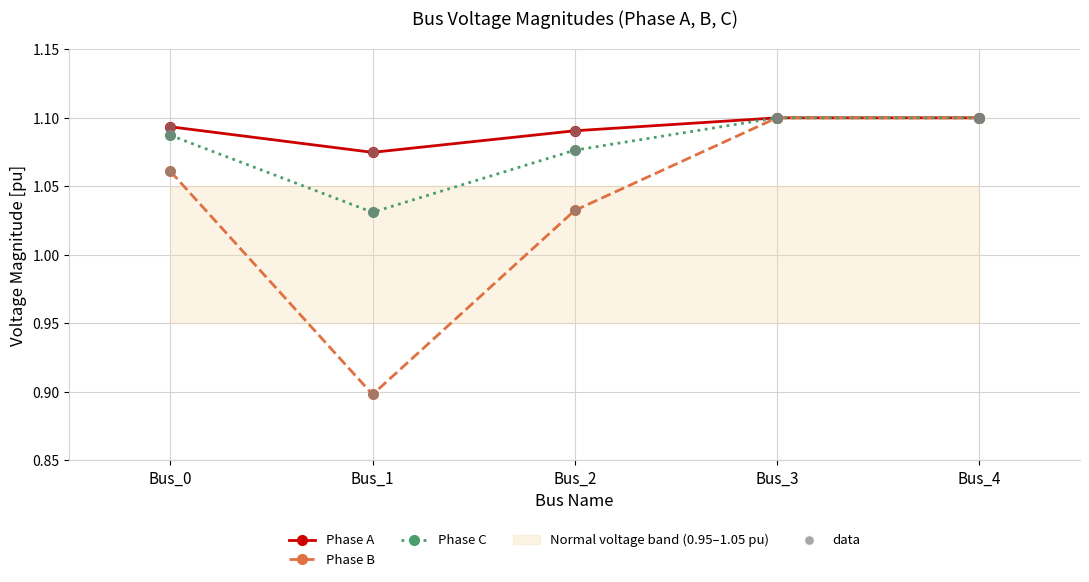

Which series has the largest total across all categories?

Phase A